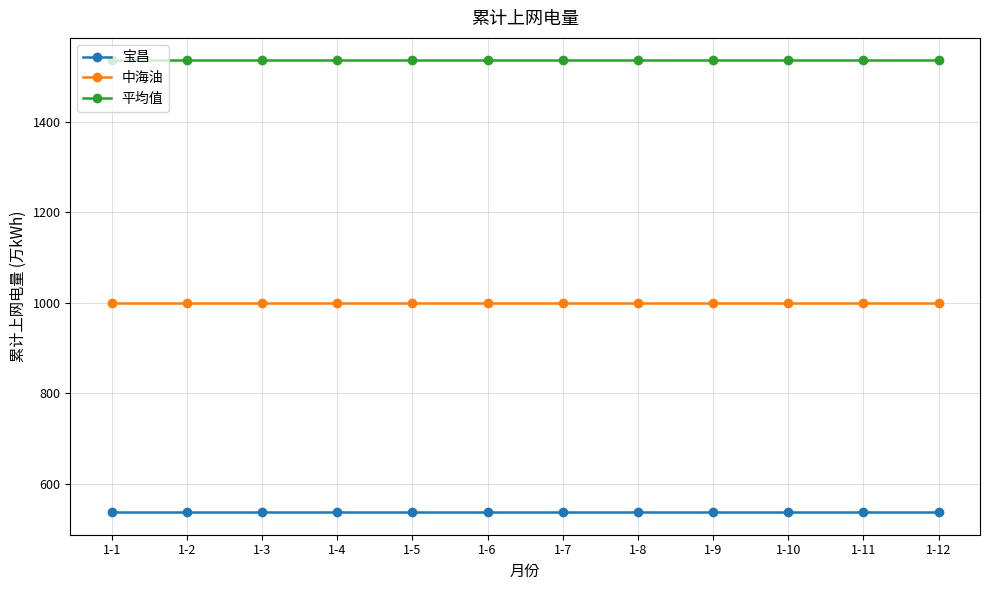

Rank the series at 1-7 from highest to lowest value.

平均值, 中海油, 宝昌